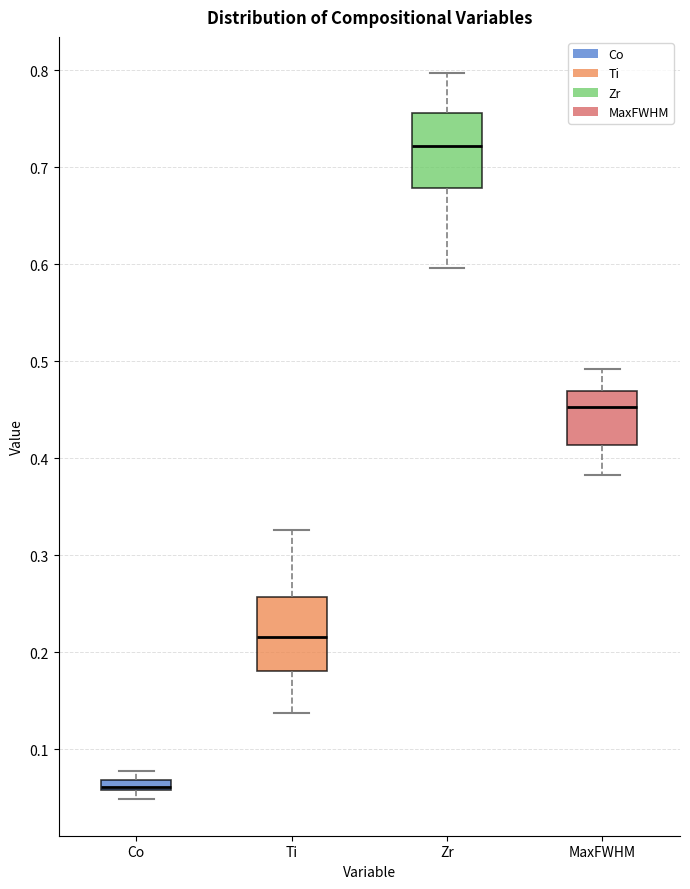

Which box's median line is the highest?

Zr